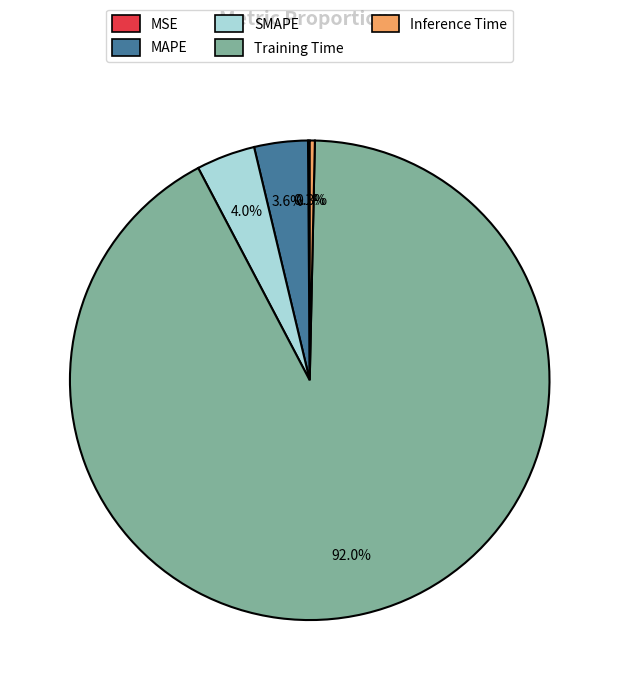

Which has a higher value, Training Time or SMAPE?

Training Time